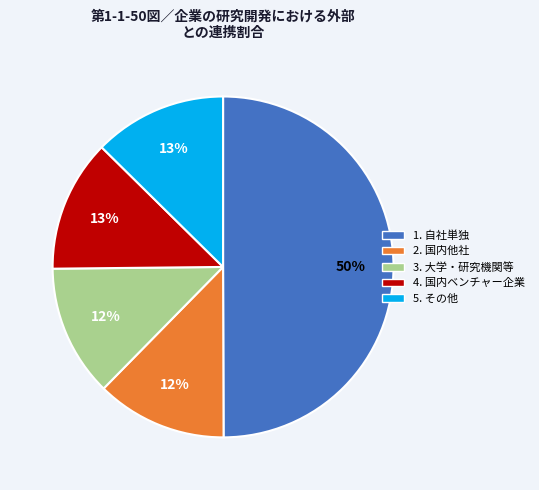

To the nearest percent, what is the average slice percentage?

20%